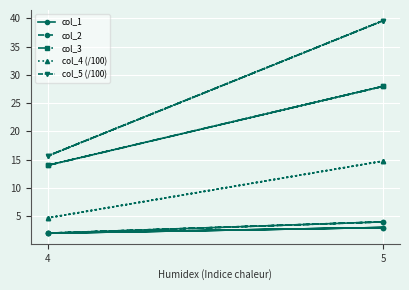

Rank the series by their maximum value, from lowest to highest.

col_1, col_2, col_4 (/100), col_3, col_5 (/100)